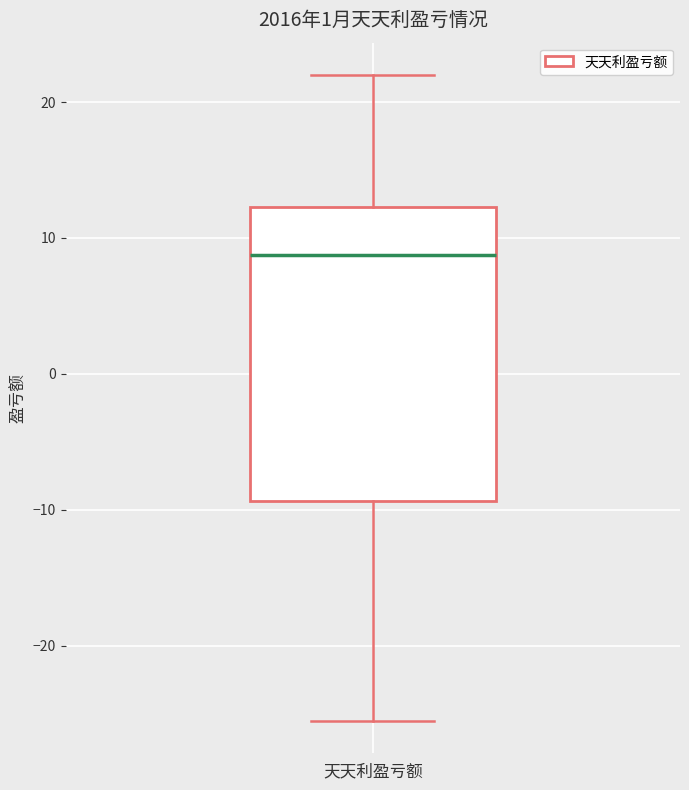

Where does the upper whisker of the box for 天天利盈亏额 end on the y-axis? The values are not printed on the chart, so give them approximately, as read against the axis.

22